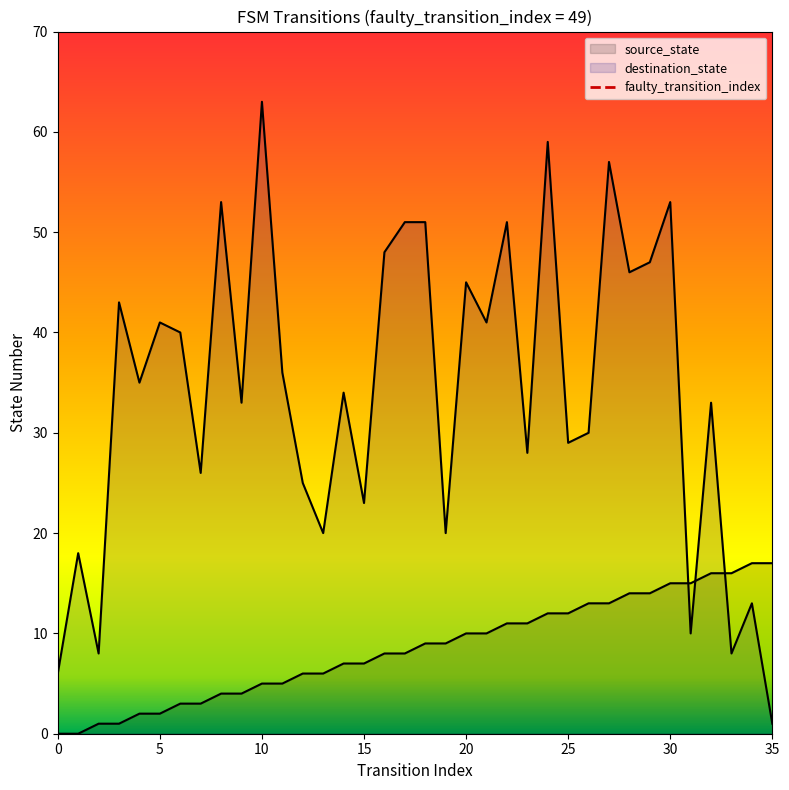

Which has a higher value, 21 or 11?

21